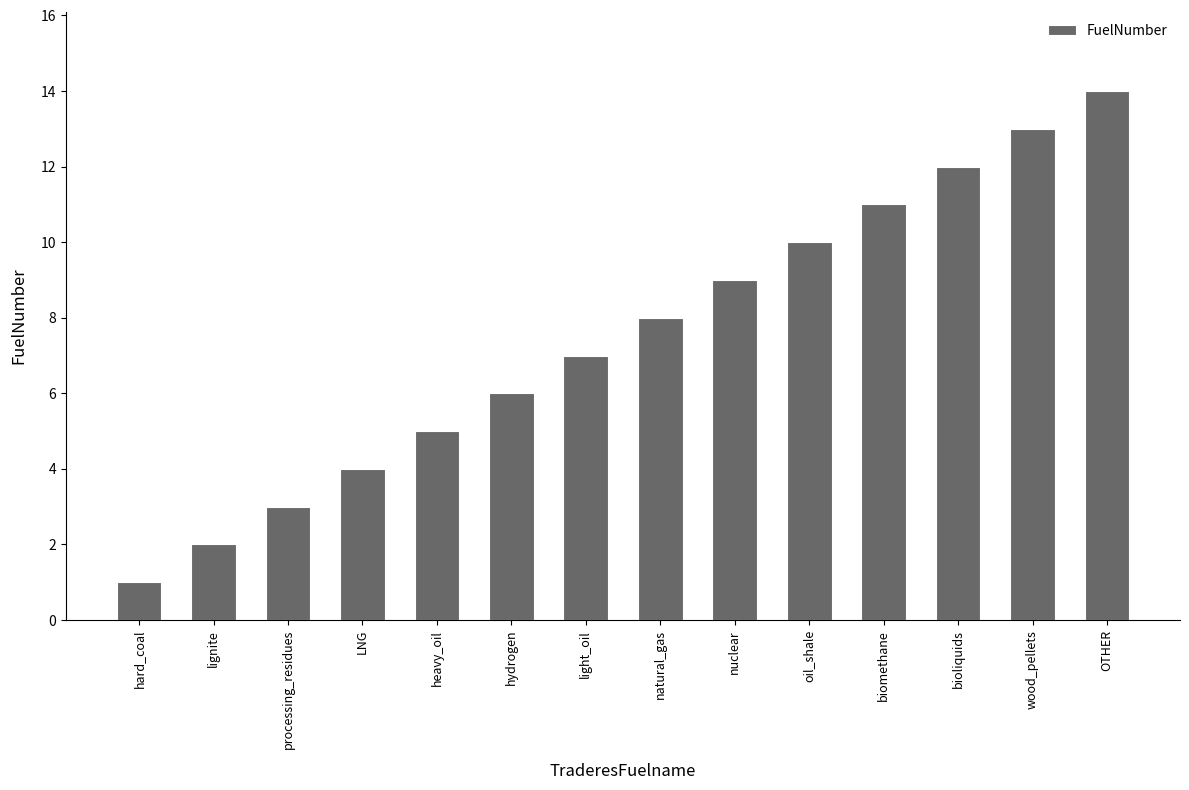

What is the label of the 7th bar from the left?

light_oil